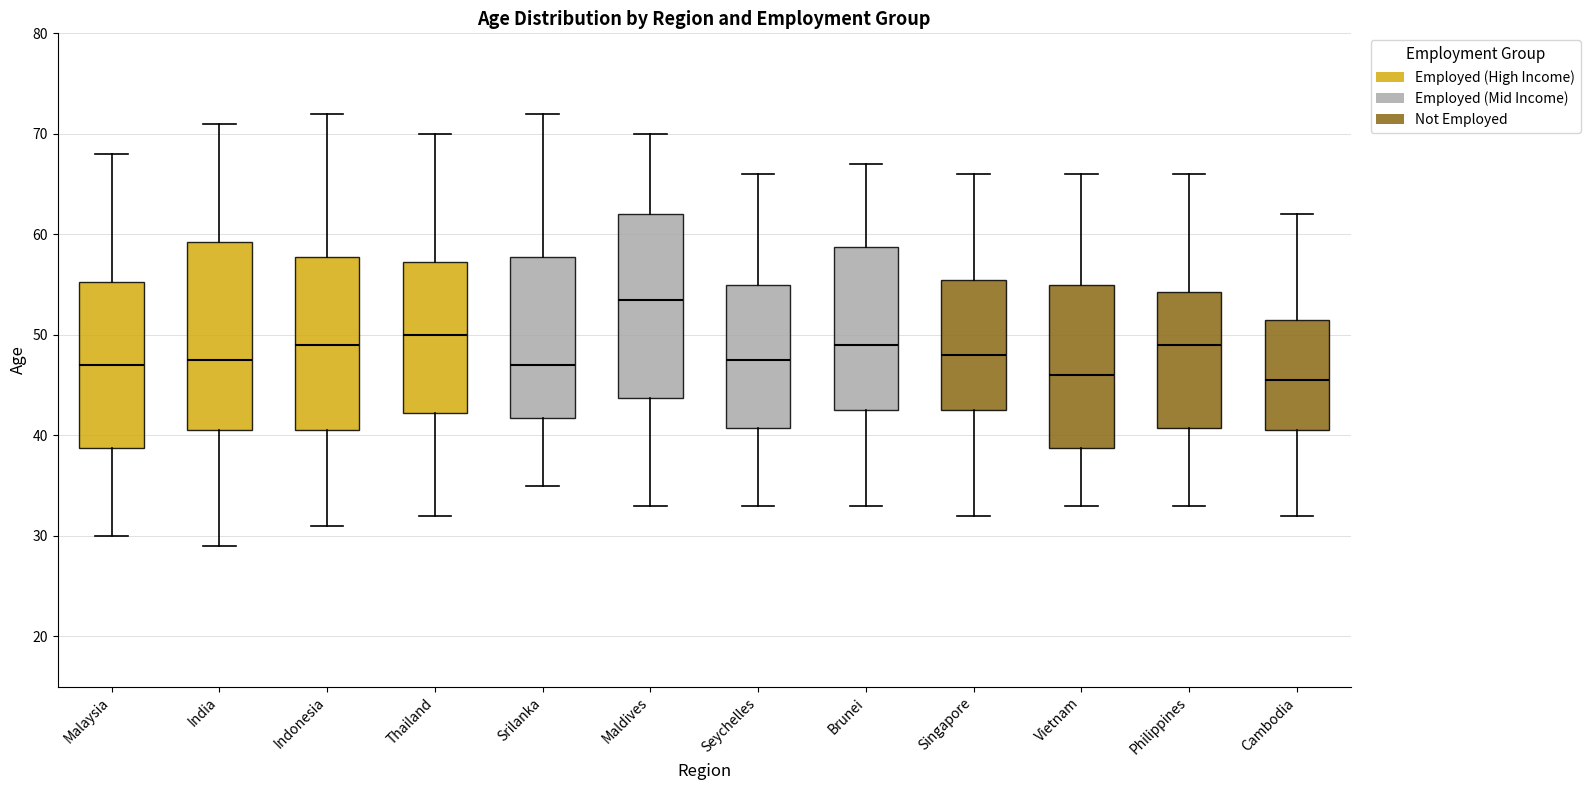

Where is the lower edge of the box for India on the y-axis? The values are not printed on the chart, so give them approximately, as read against the axis.

41